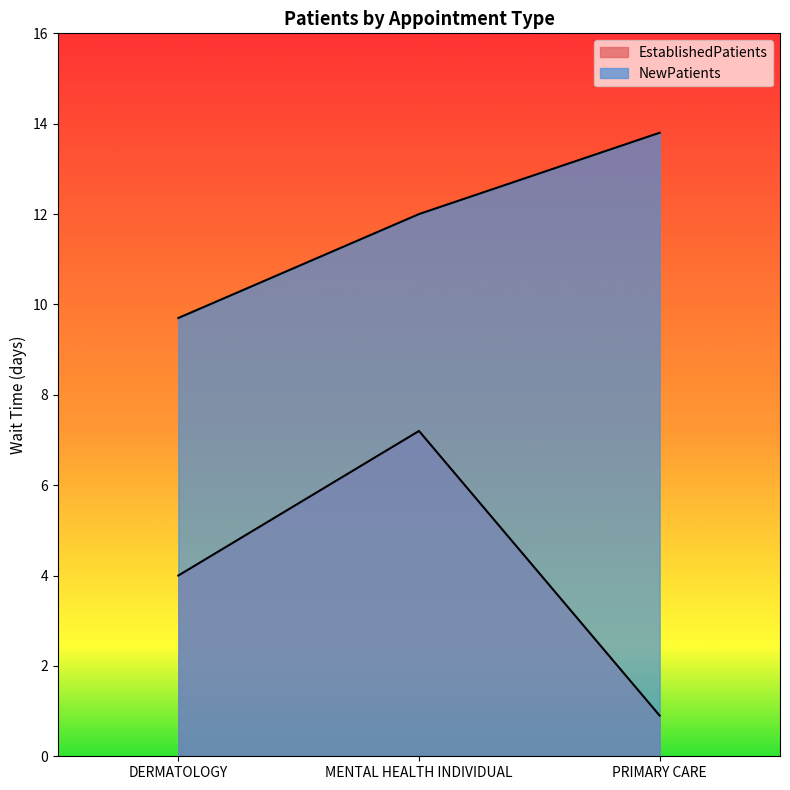

Which has a higher value, PRIMARY CARE or MENTAL HEALTH INDIVIDUAL?

MENTAL HEALTH INDIVIDUAL